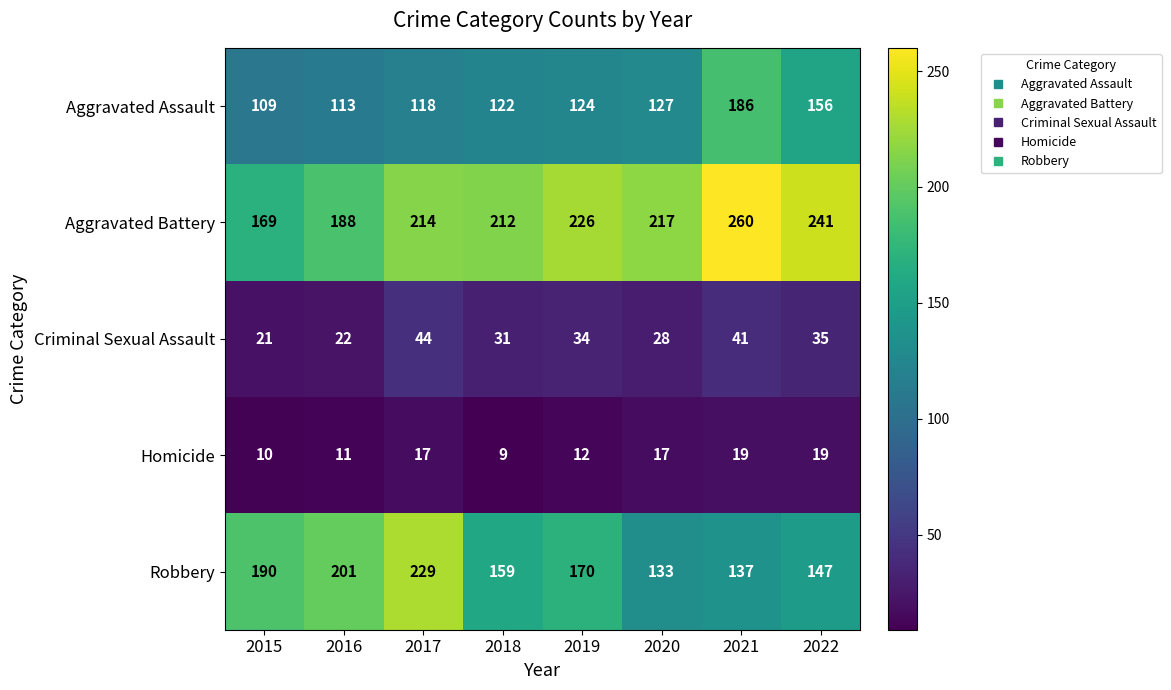

What is the maximum value shown in the chart?

260